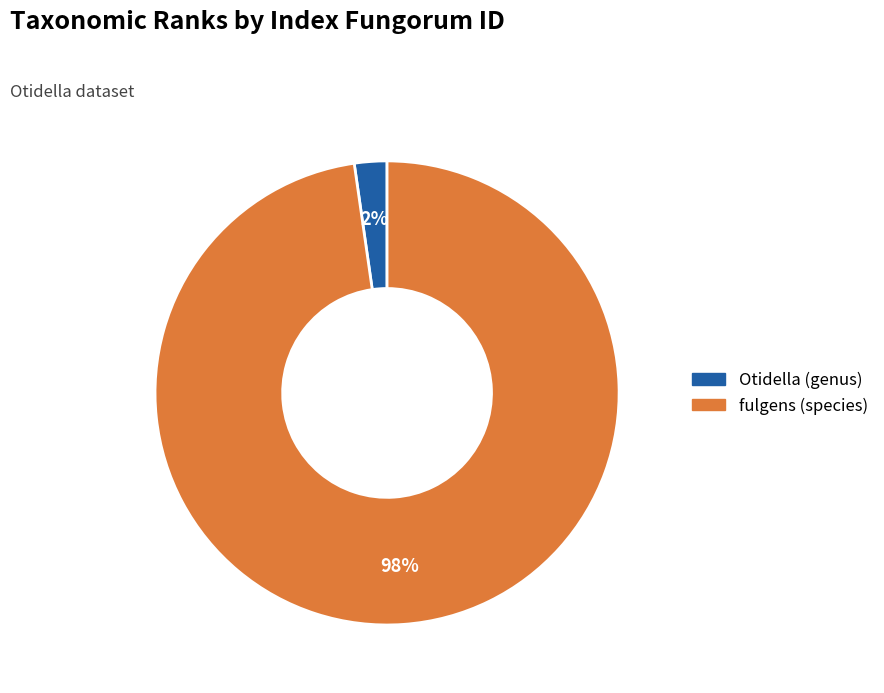

What percentage is the Otidella (genus) slice, to the nearest percent?

2%